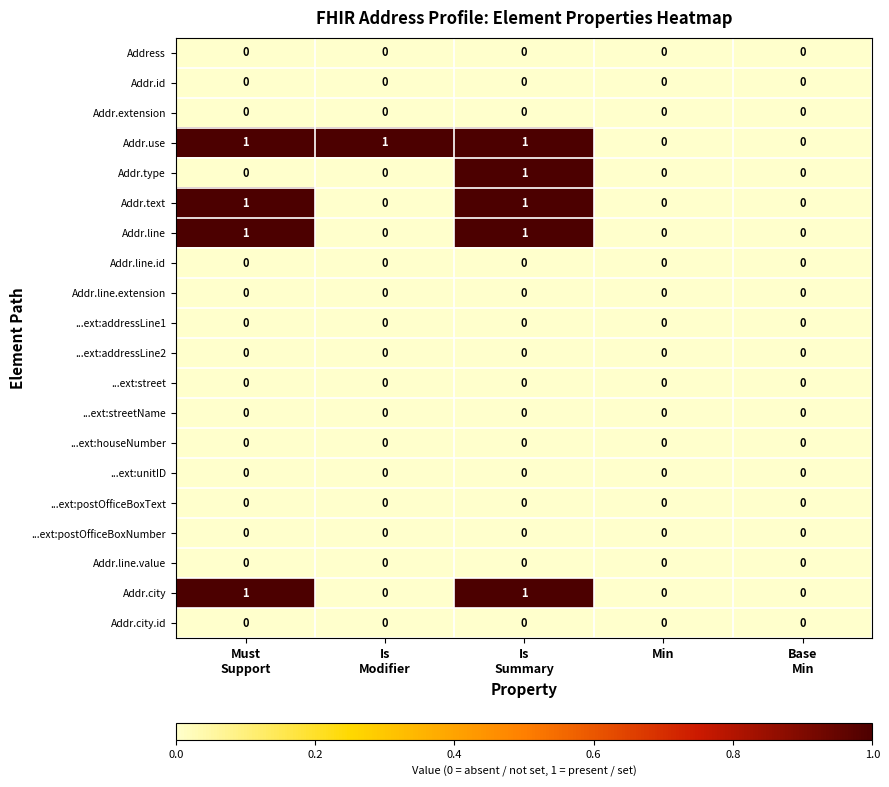

Is it true that Addr.line equals 0 at Min?

True